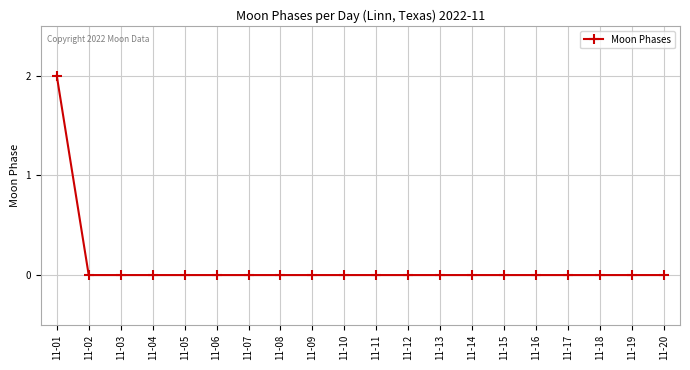

The value at 11-13 is -1. True or false?

False